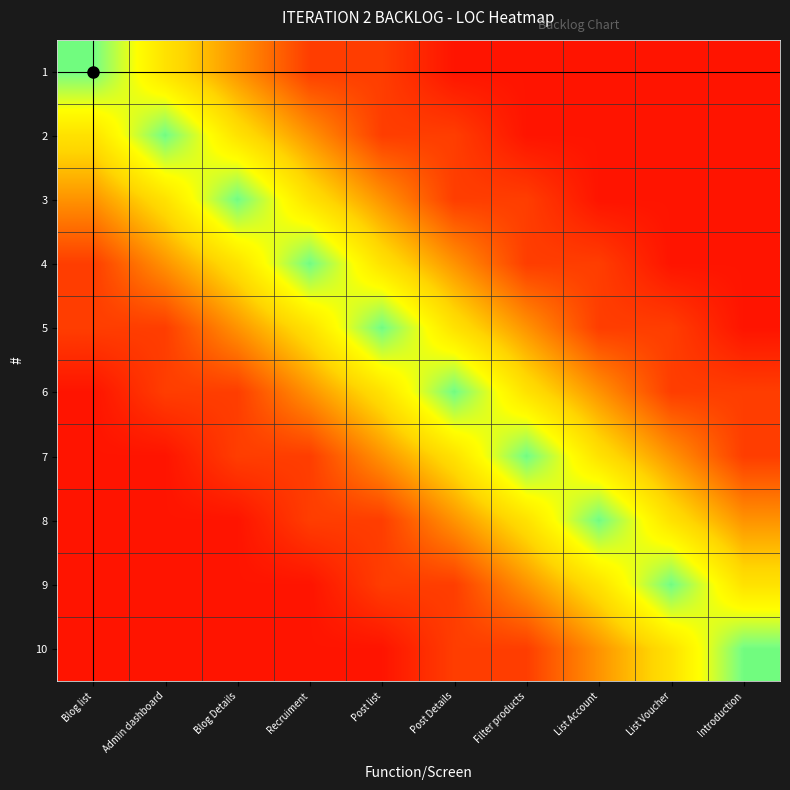

How many categories are shown in the chart?

10